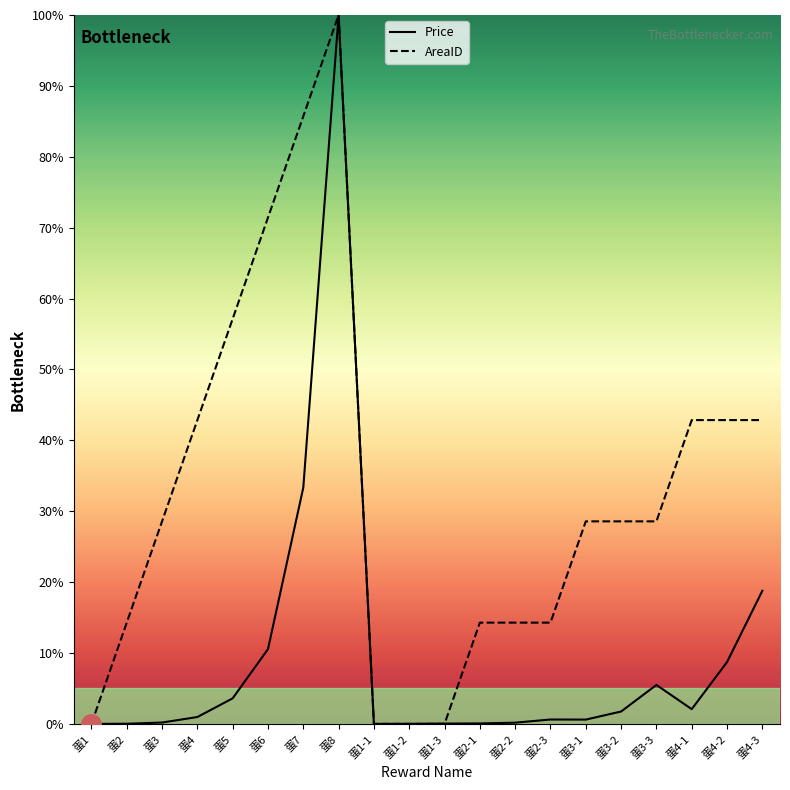

Reading left to right, list all the values displayed in this chart.

Price: 0.0	0.0	0.2	1.0	3.6	10.6	33.3	100.0	0.0	0.0	0.0	0.1	0.2	0.6	0.6	1.7	5.5	2.1	8.7	18.8
AreaID: 0.0	14.3	28.6	42.9	57.1	71.4	85.7	100.0	0.0	0.0	0.0	14.3	14.3	14.3	28.6	28.6	28.6	42.9	42.9	42.9